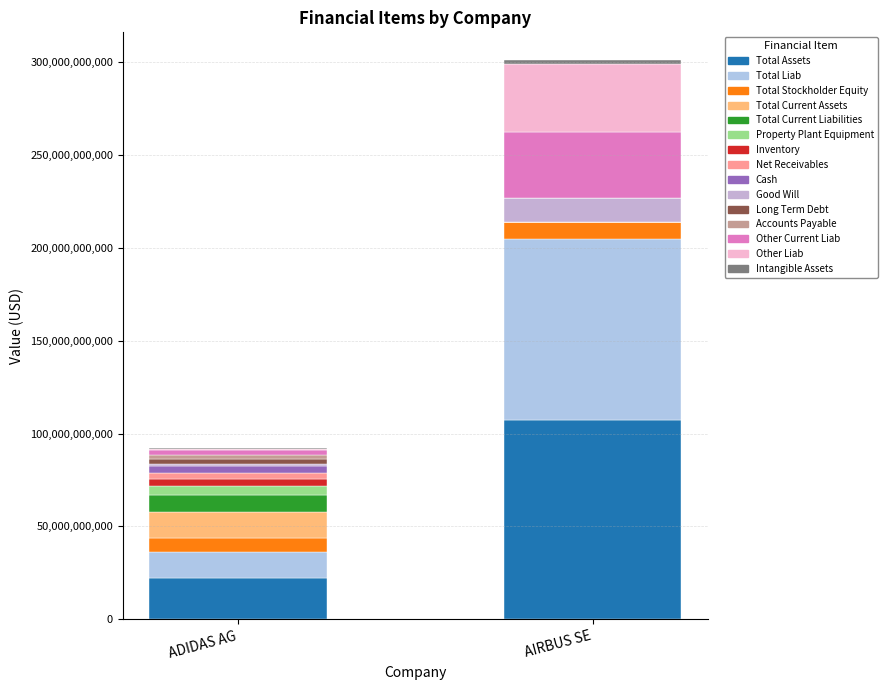

Count the number of data series in this chart.

15